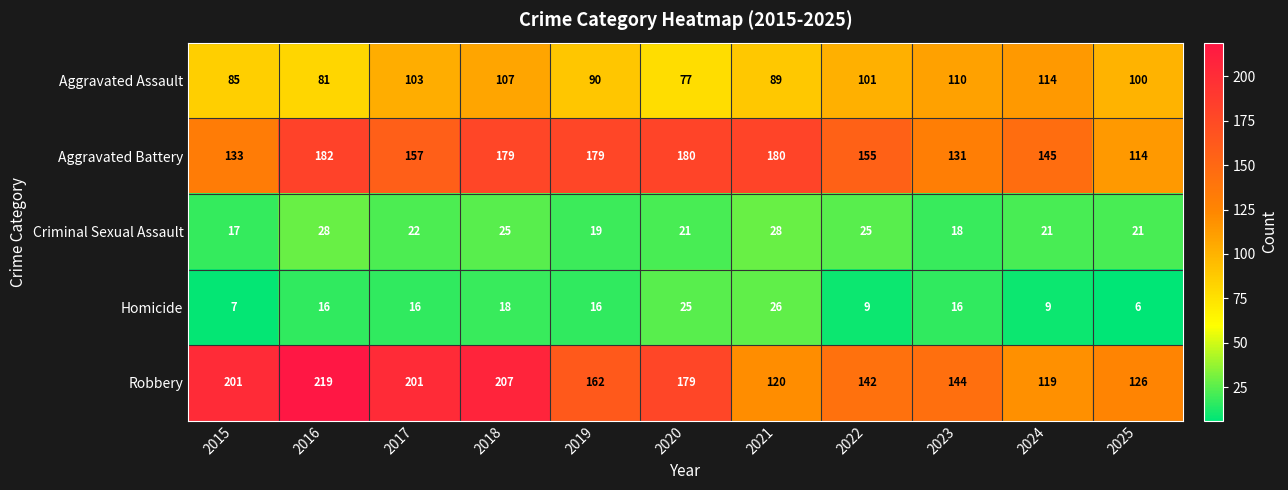

At how many categories does at least one series exceed 134?

10